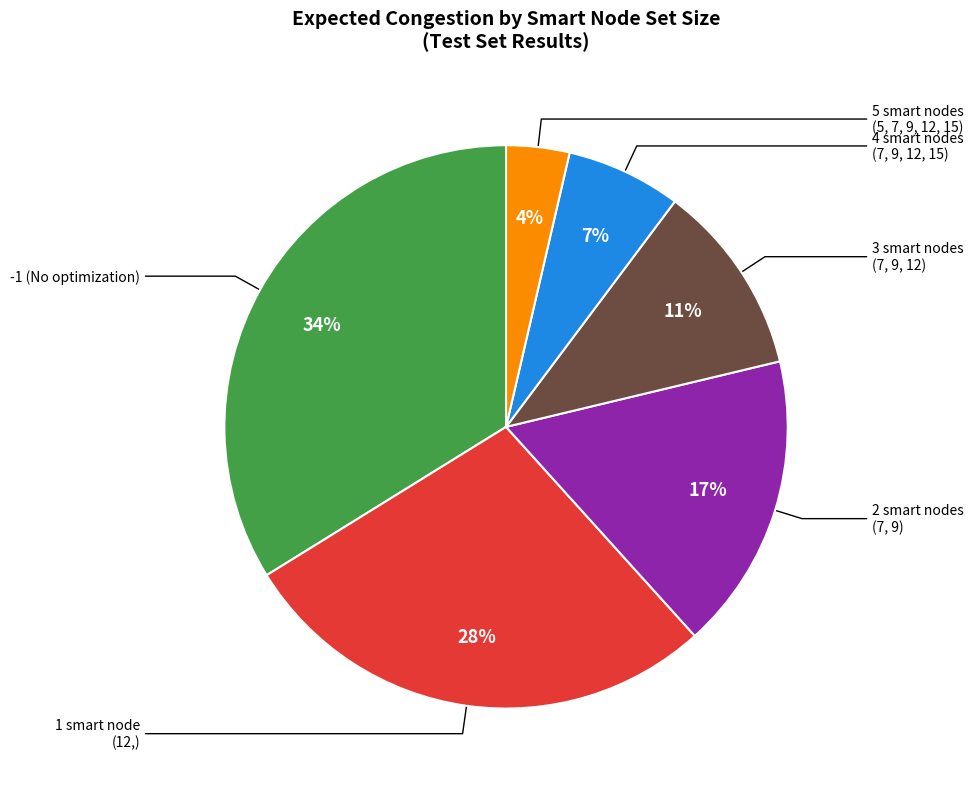

How many slices are in this pie chart?

6